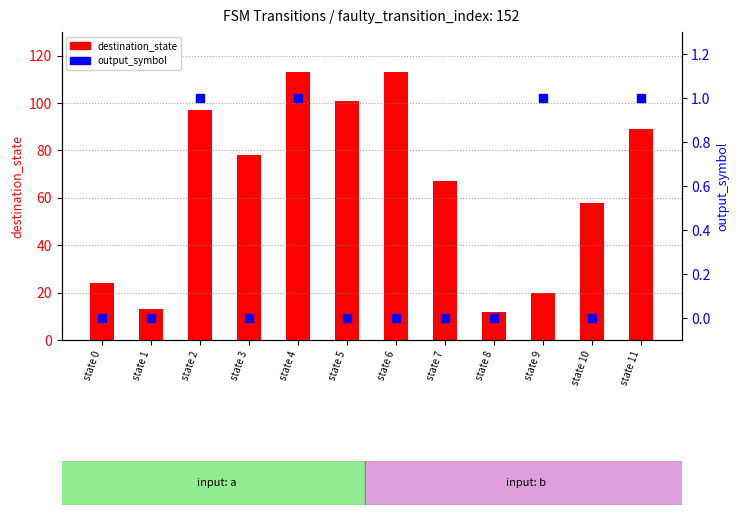

Which series contains the highest Y value?

destination_state